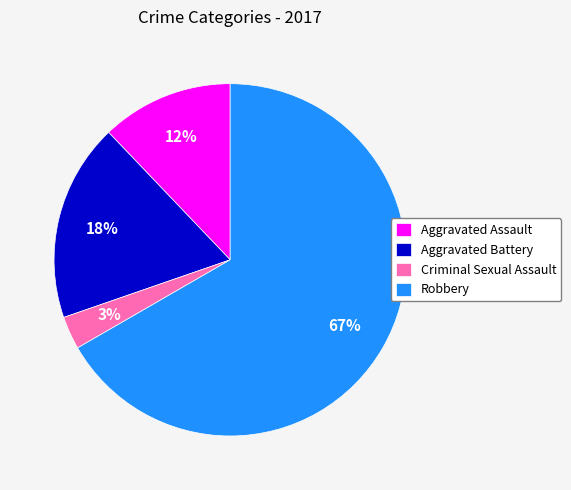

True or false: Robbery accounts for 76% of the total.

False